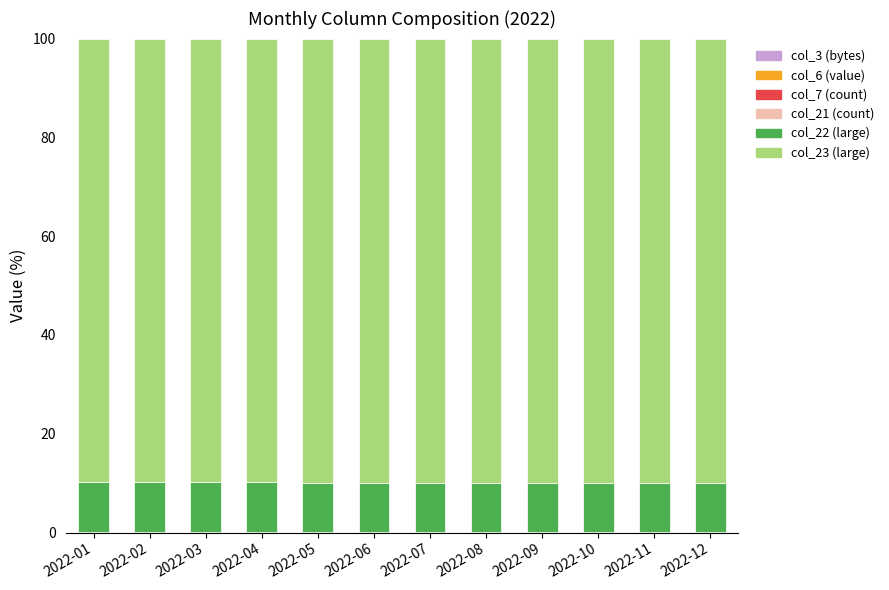

What is the difference between the maximum and minimum values in the col_6 (value) series?

0.2